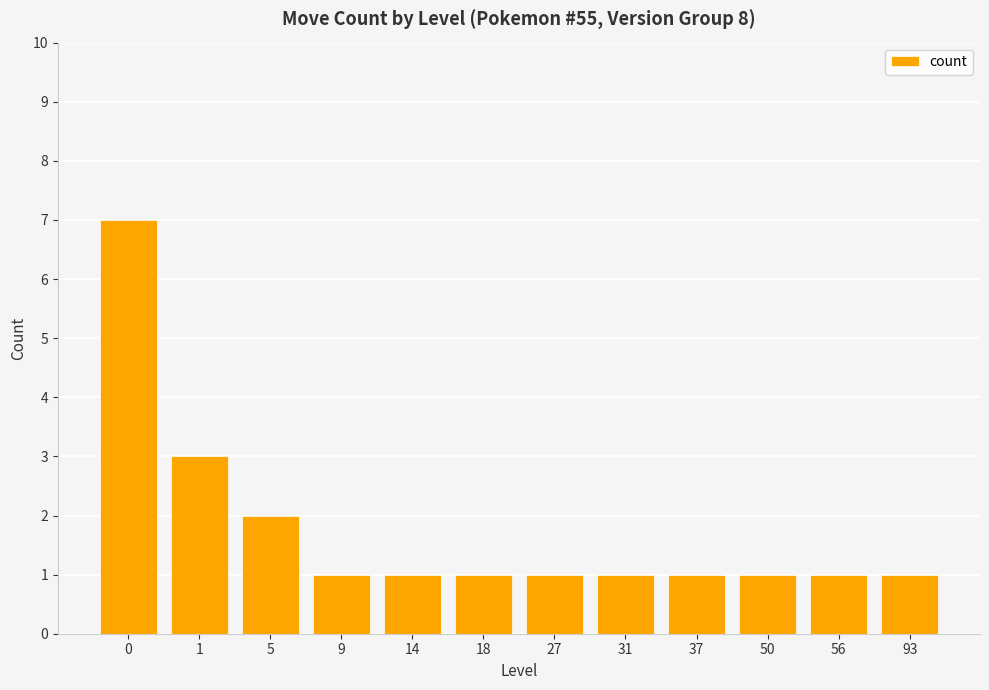

Reading left to right, transcribe all the data shown in this chart.

7	3	2	1	1	1	1	1	1	1	1	1